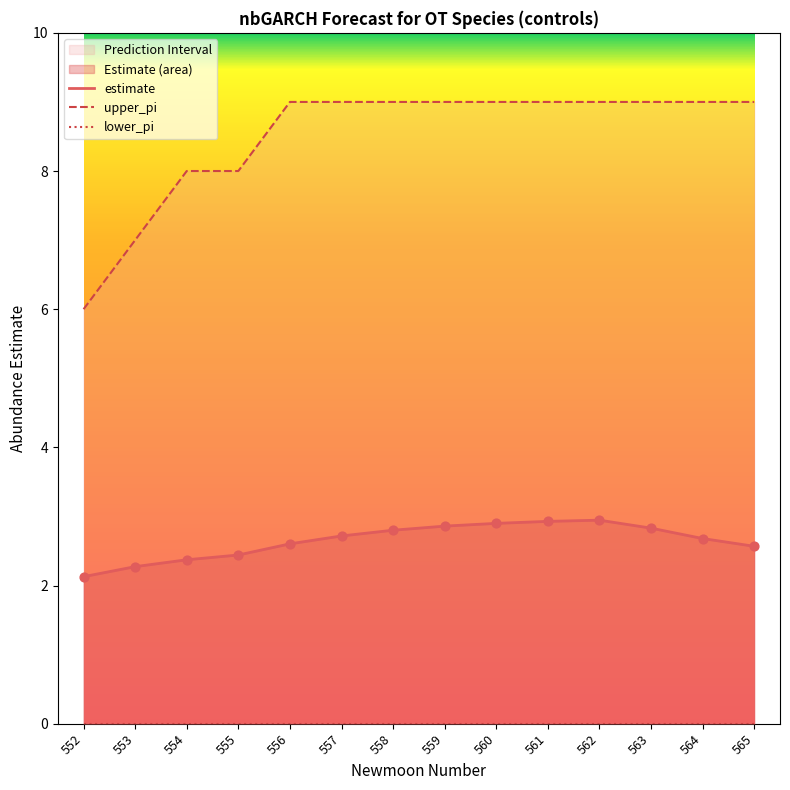

What is the total value across all series at 558?

11.8